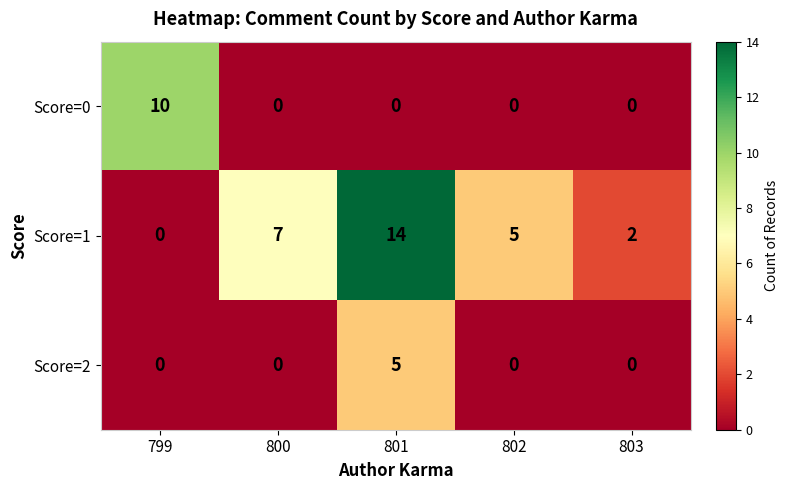

What is the sum of all Score=2 values?

5